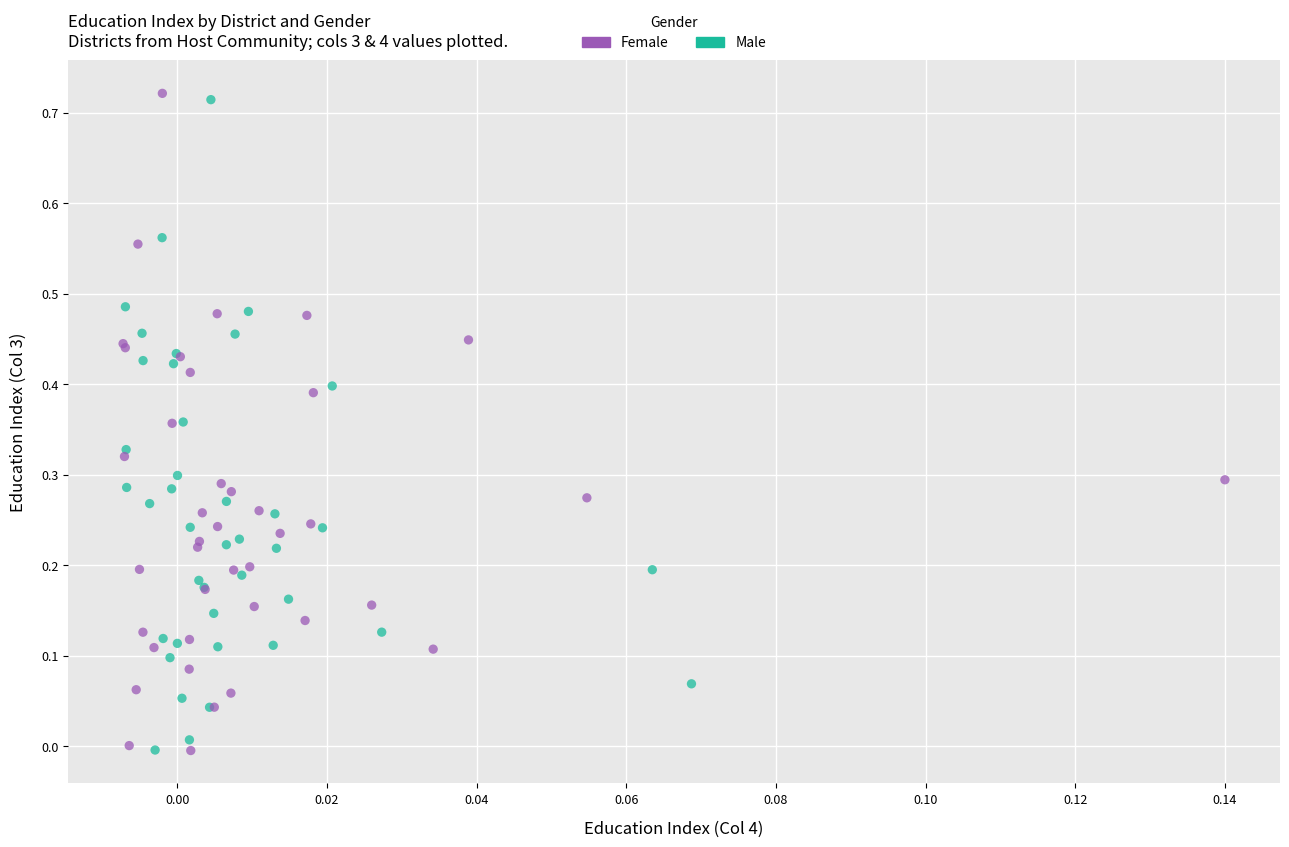

Which series reaches the maximum Y coordinate?

Female